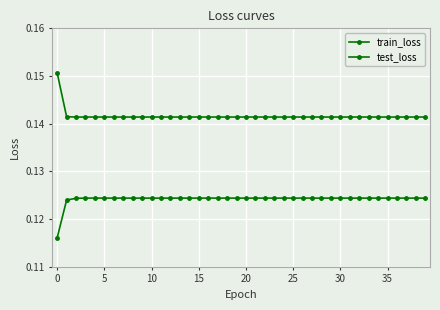

True or false: train_loss has more than 1 points higher than both neighbors.

True